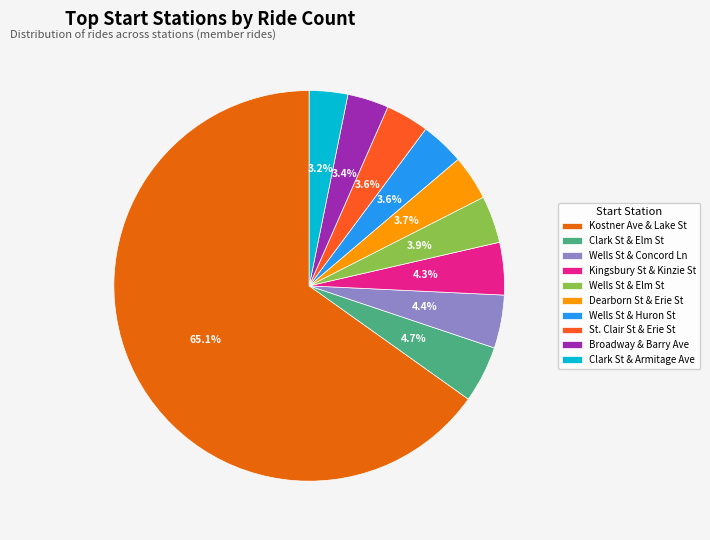

Is Kostner Ave & Lake St the majority of the pie?

Yes